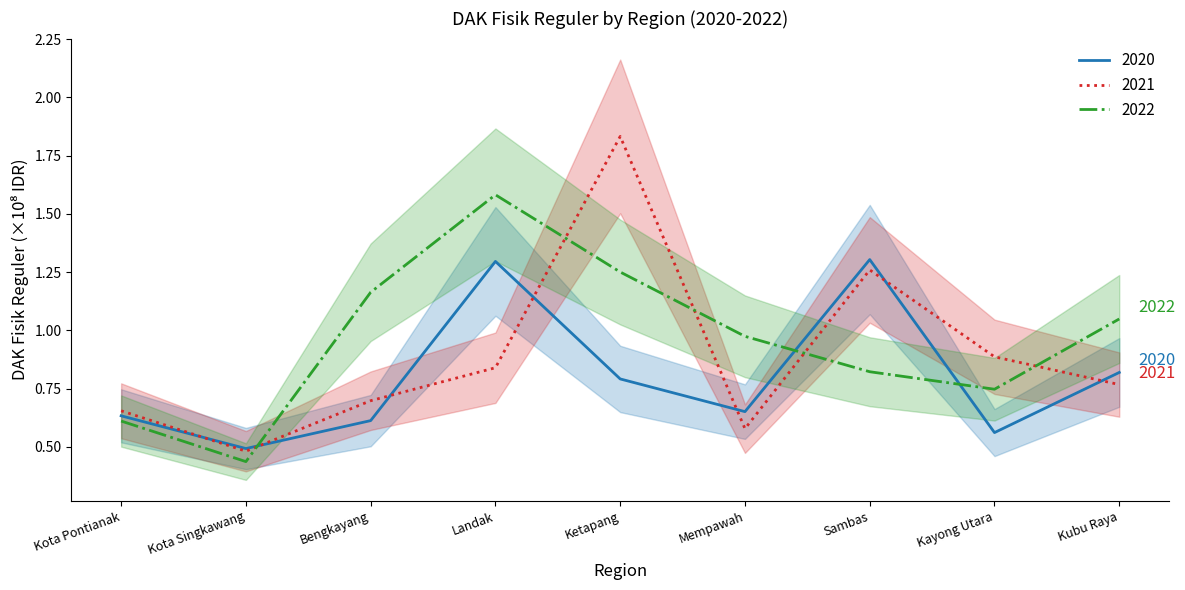

At which category does the chart reach its peak across all series?

Ketapang